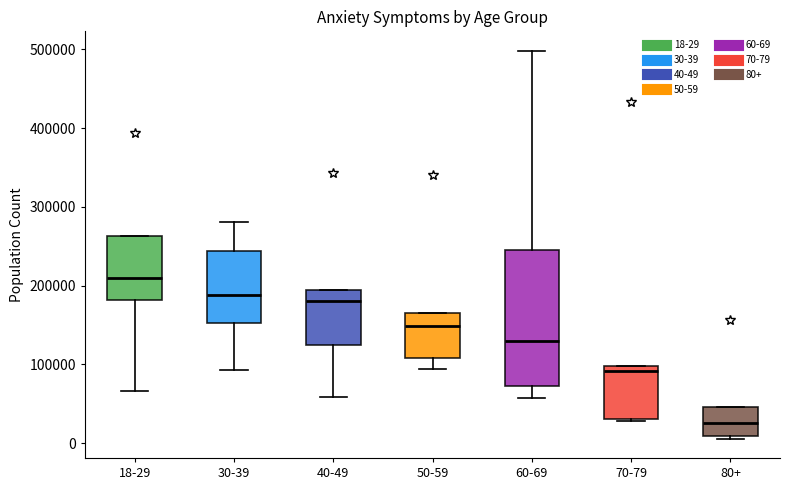

Which box is the tallest, from its lower edge to its upper edge?

60-69